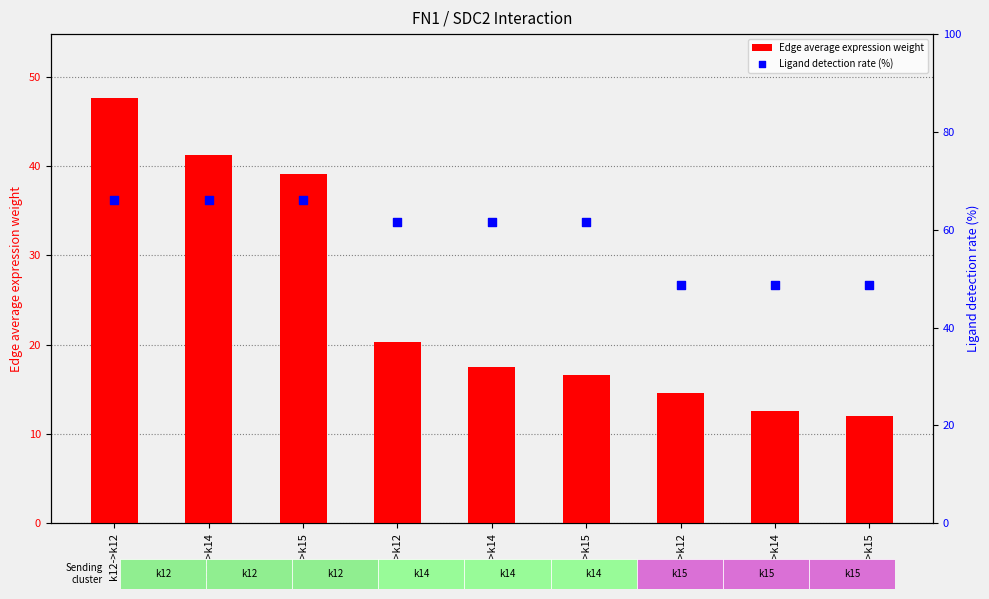

Which series reaches the maximum Y coordinate?

Ligand detection rate (%)